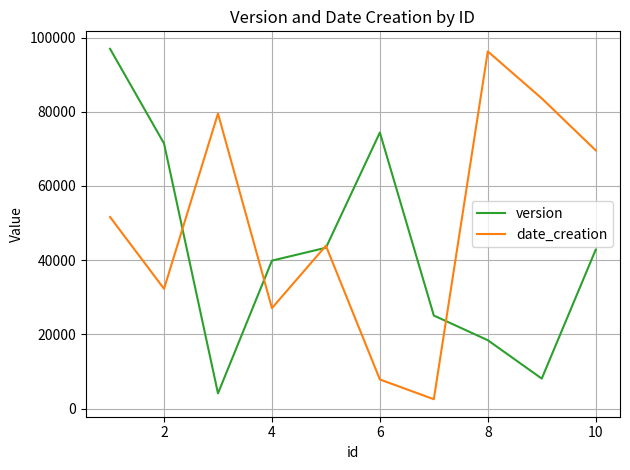

In date_creation, how many points are lower than both neighbors (excluding endpoints)?

3